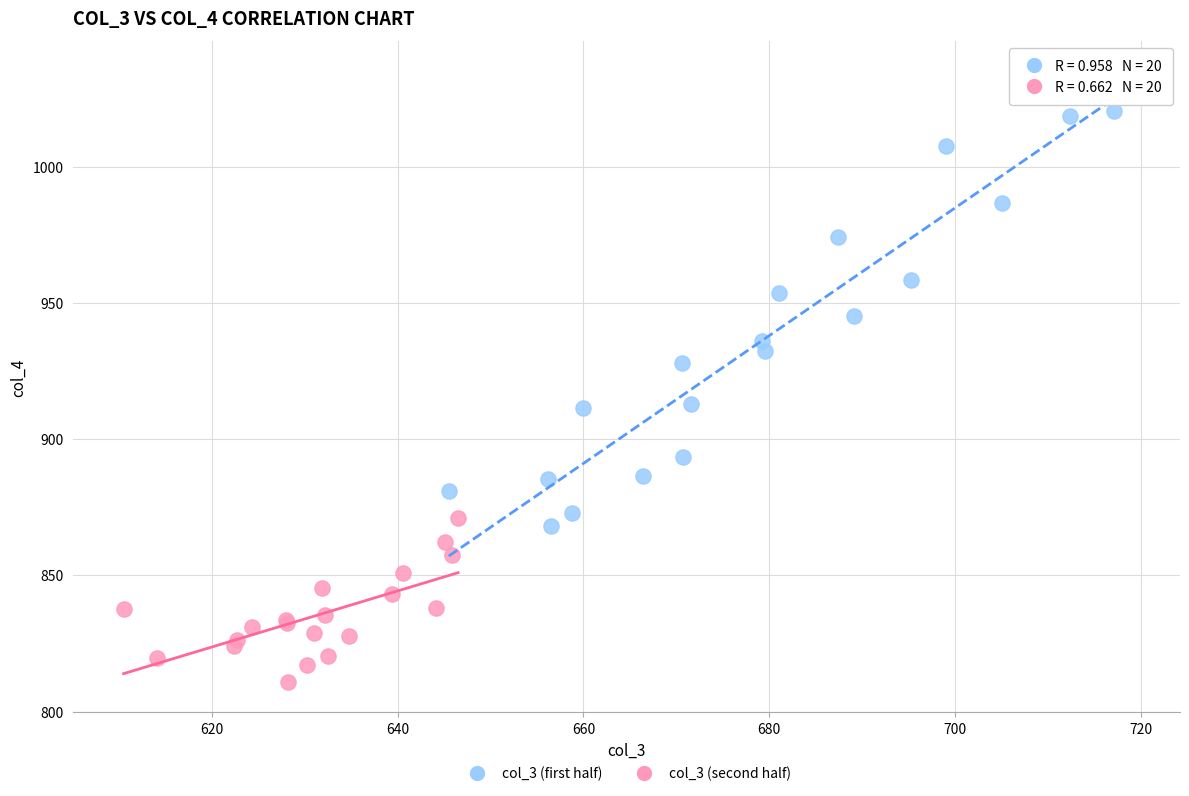

Which series contains the highest Y value?

col_3 (first half)